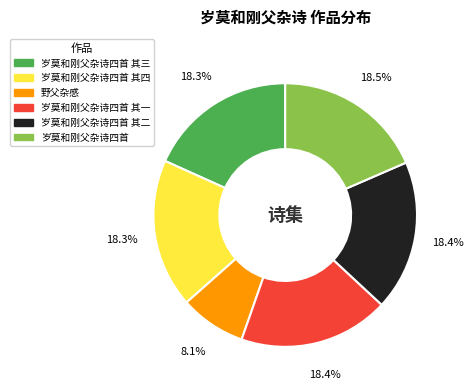

The 岁莫和刚父杂诗四首 其四 slice represents 18% of the pie. True or false?

True